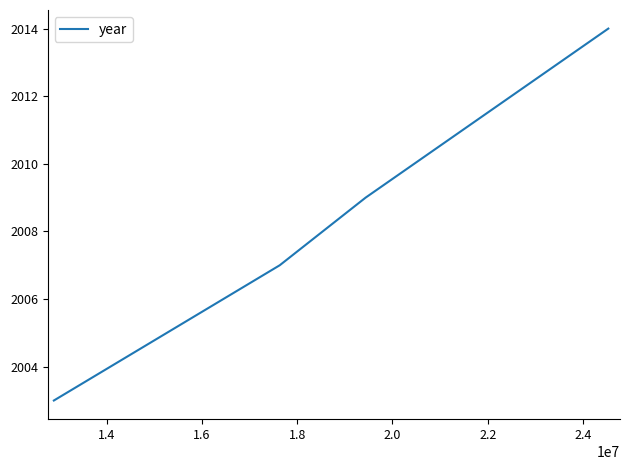

What is the sum of all values?

8033